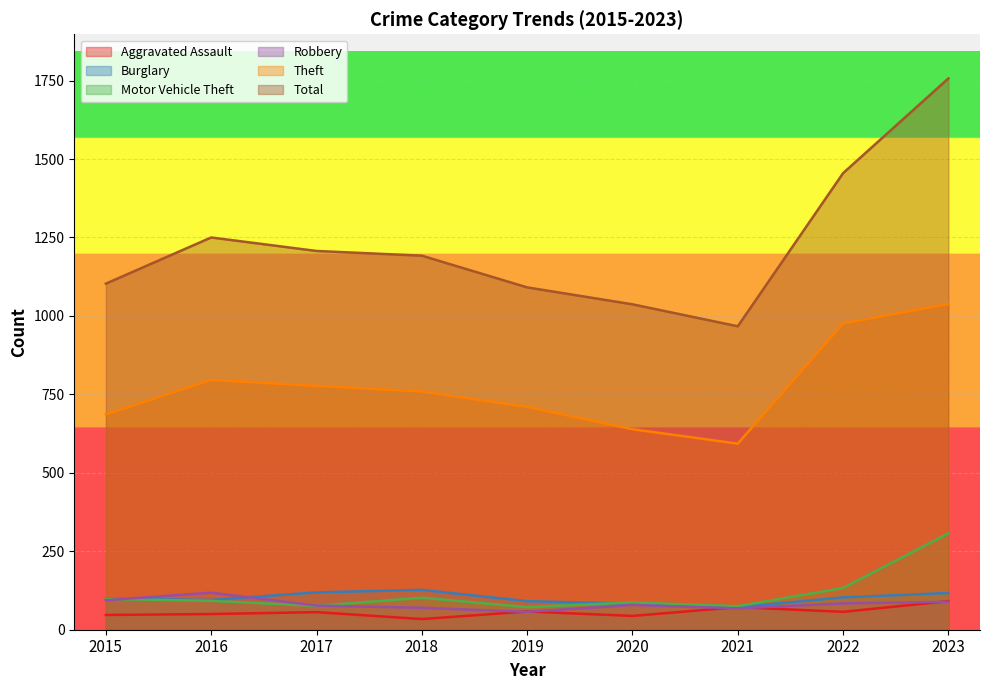

The Aggravated Assault series shows 85 at 2016. True or false?

False